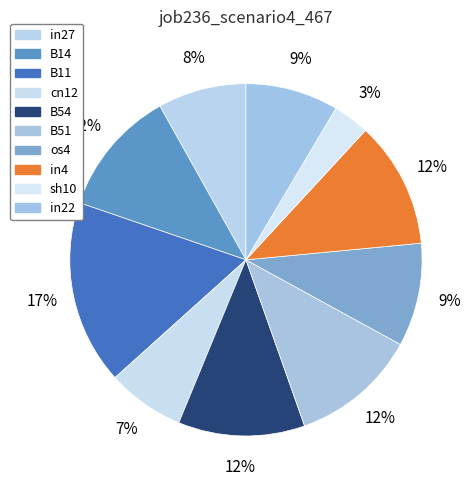

What percentage is the cn12 slice, to the nearest percent?

7%